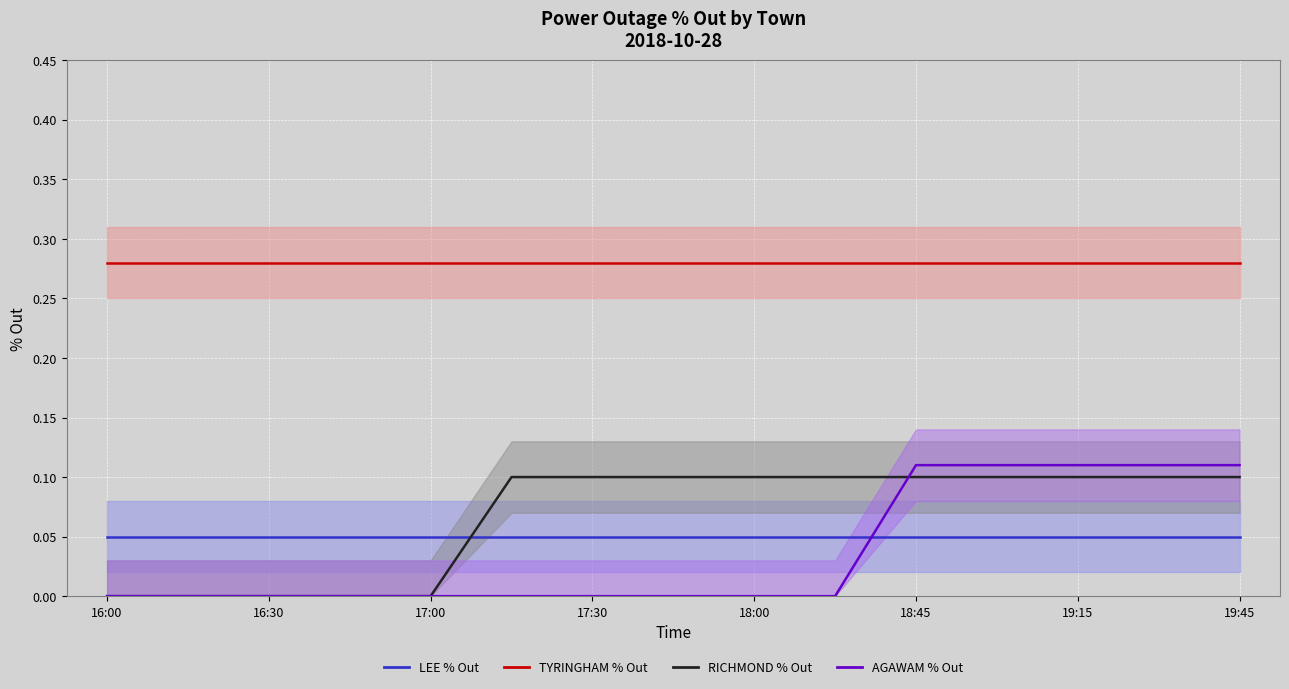

True or false: RICHMOND % Out (line) and TYRINGHAM % Out (line) cross at least once.

False